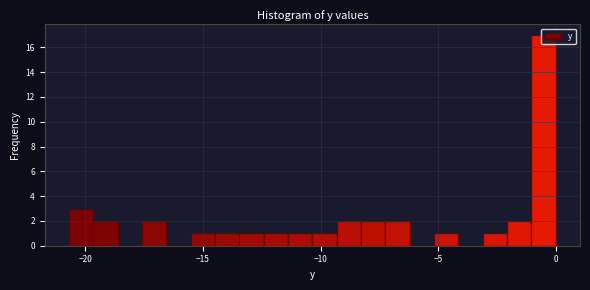

Around what value on the x-axis is the tallest bar? Give the approximate position of its centre, as read against the axis.

-0.5